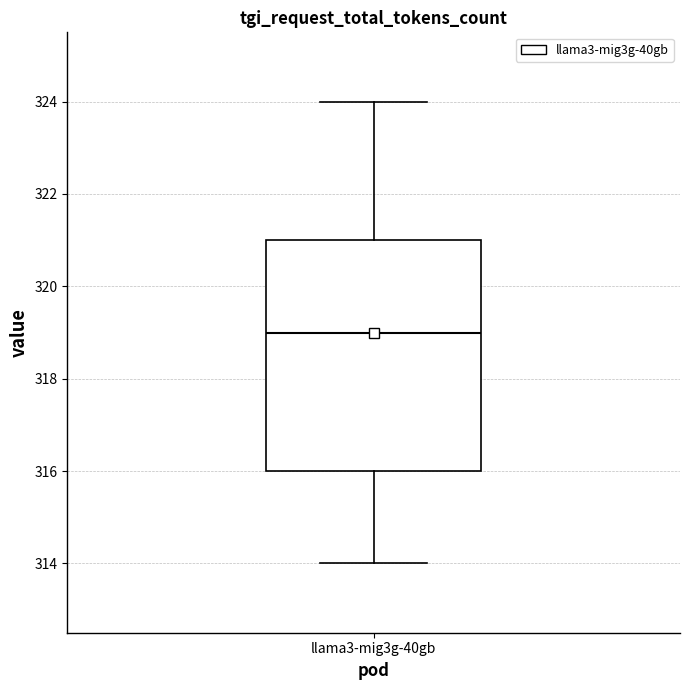

Where does the lower whisker of the box for llama3-mig3g-40gb end on the y-axis? The values are not printed on the chart, so give them approximately, as read against the axis.

314